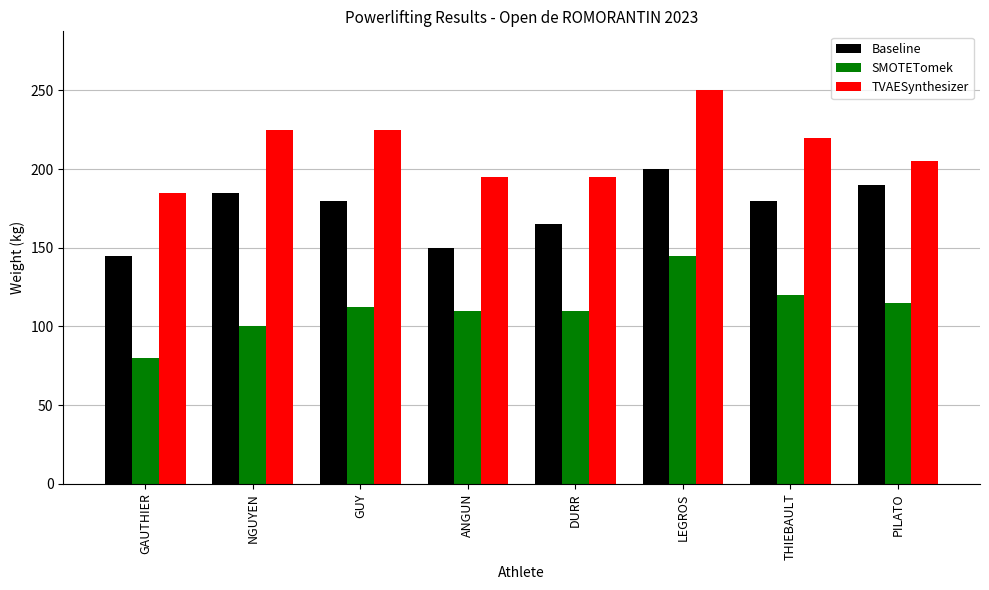

Does the chart contain stacked bars?

No